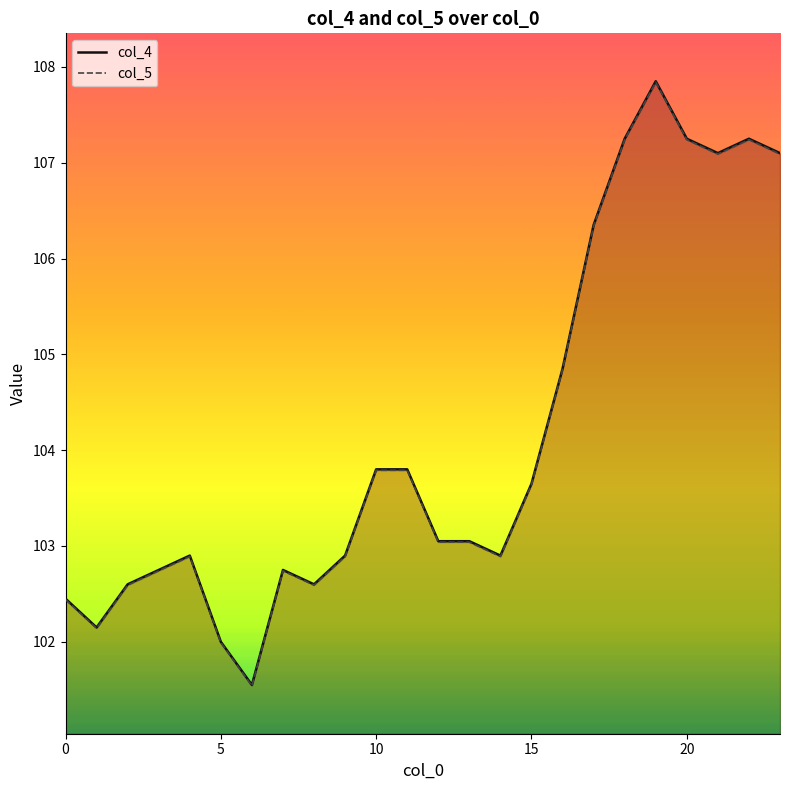

The value of col_5 at 17 is 163.2. True or false?

False